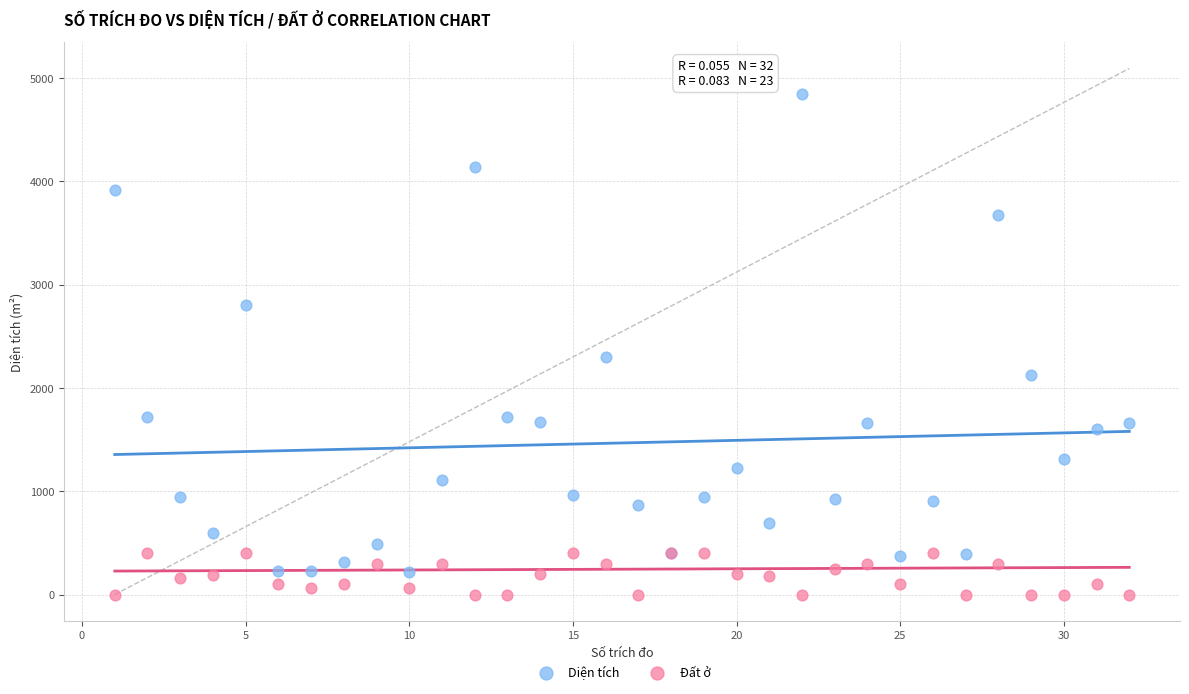

Which series has the largest Y range (max minus min)?

Diện tích